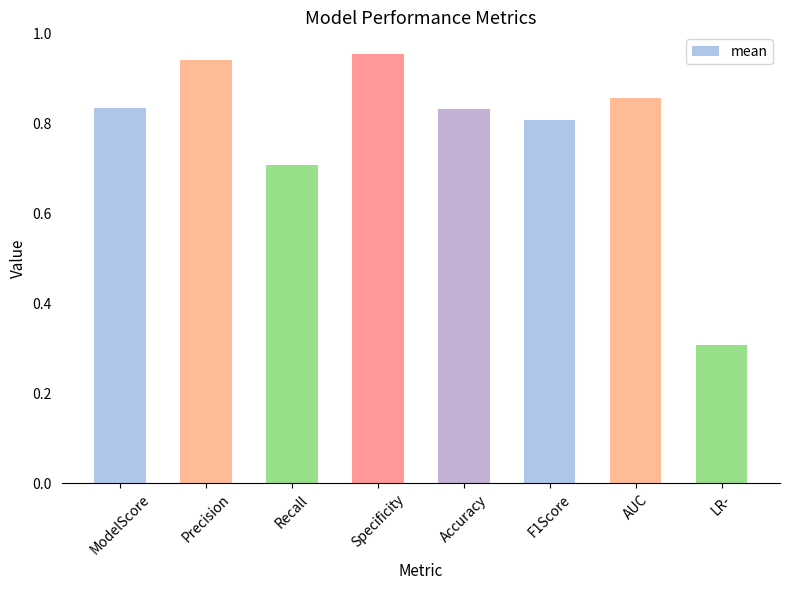

What is the difference between the maximum and minimum values?

0.6